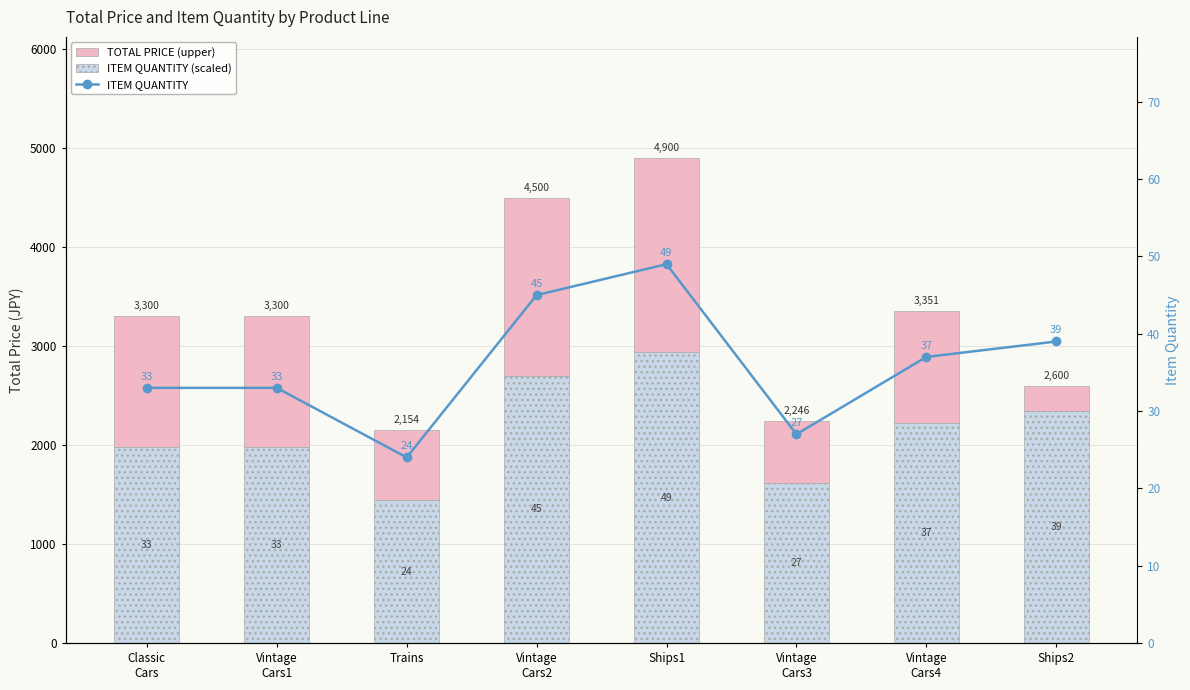

What is the label of the 4th bar from the left?

Vintage
Cars2